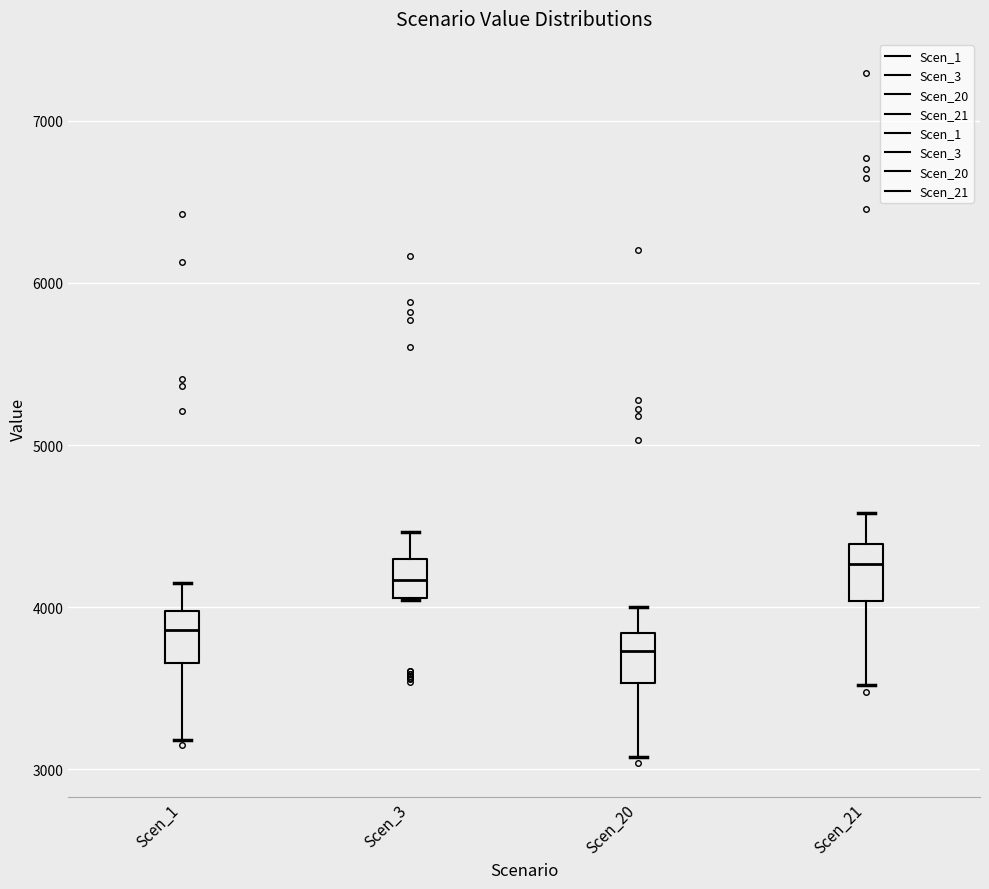

Which box has the lowest median line?

Scen_20